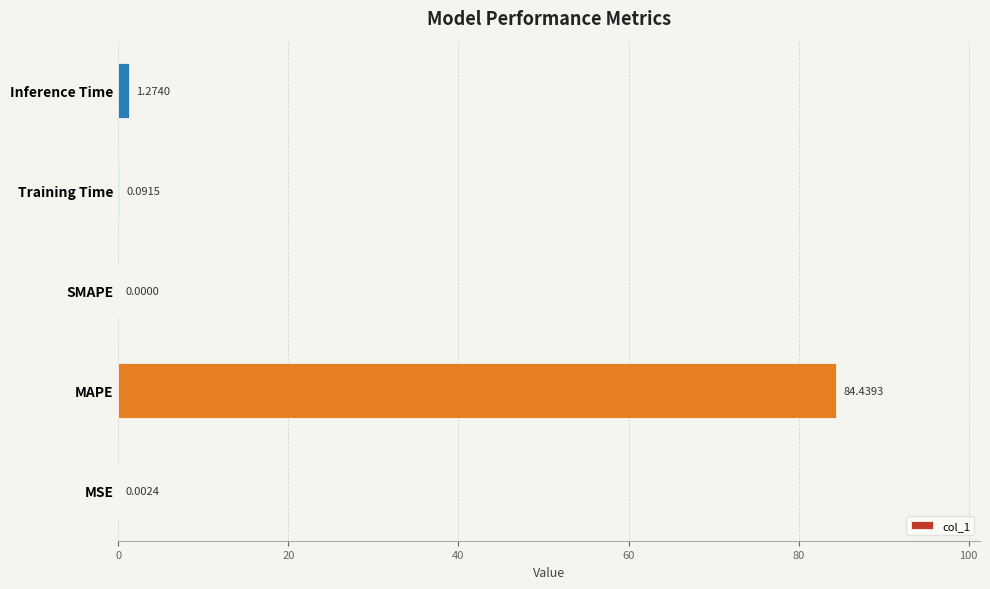

At which label is the value closest to 42?

Inference Time